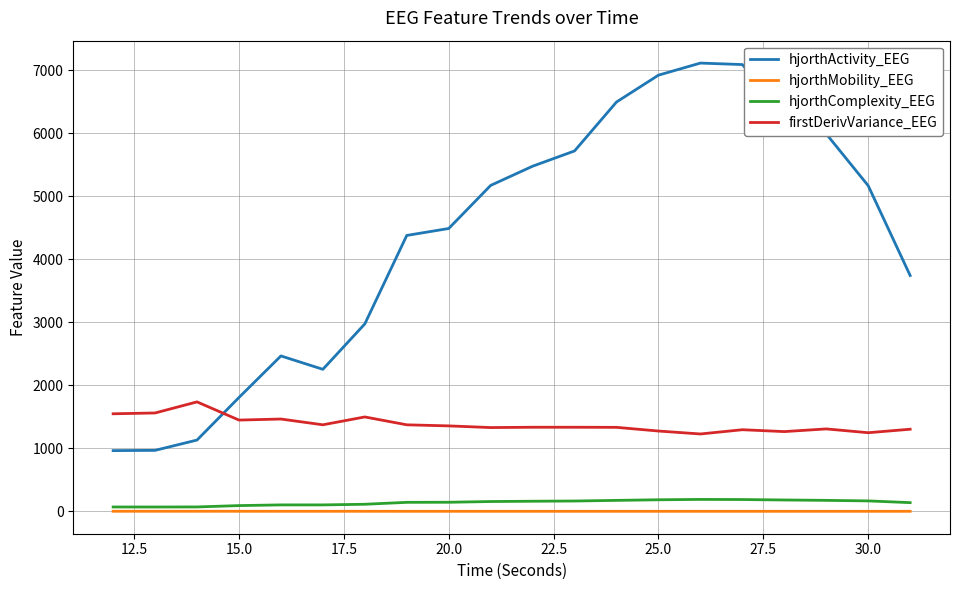

What is the maximum value for hjorthActivity_EEG?

7116.3